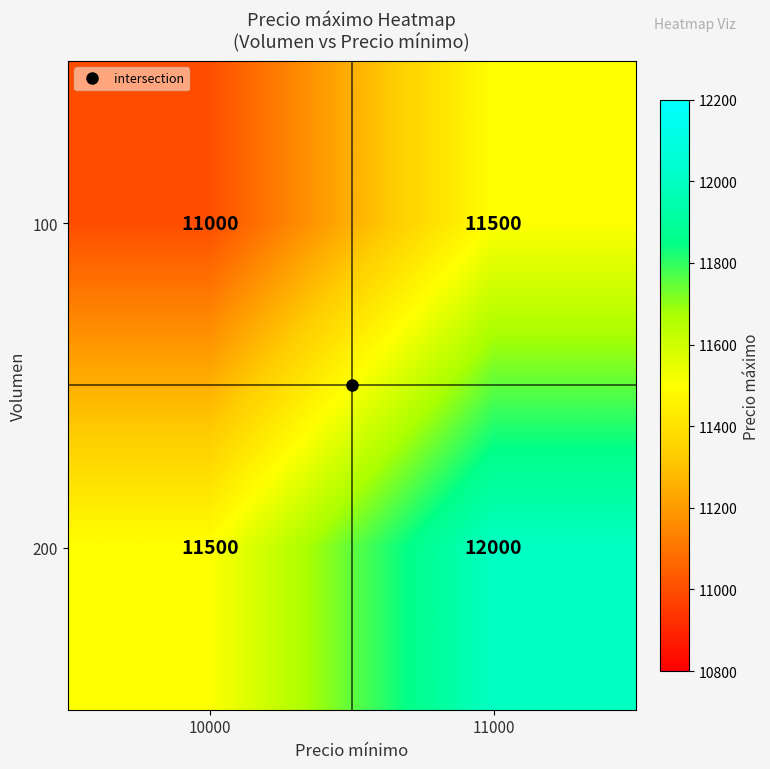

What is the difference between the highest and lowest values at 10000?

500